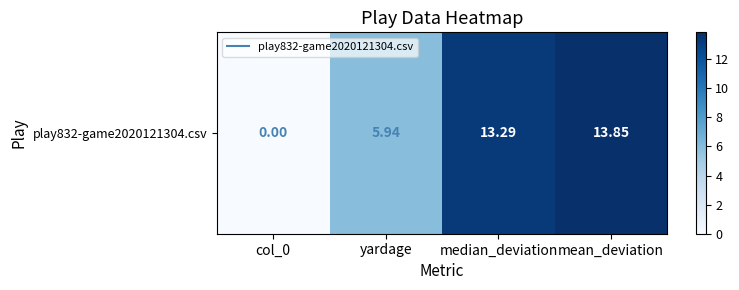

Reading left to right, extract all data points from this chart.

col_0=0.0	yardage=5.9	median_deviation=13.3	mean_deviation=13.9